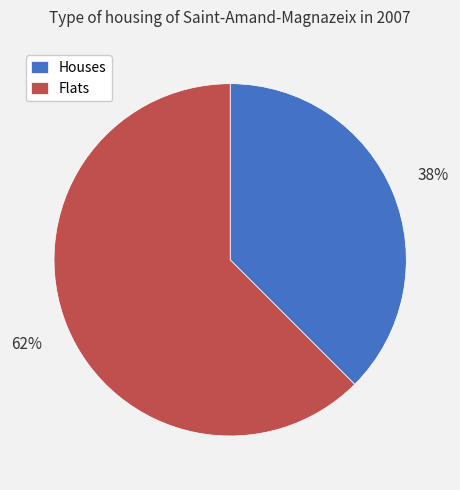

To the nearest percent, what is the average slice percentage?

50%